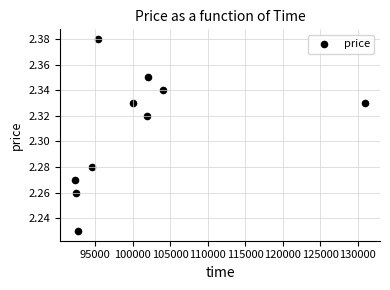

What is the average X value?

100655.5